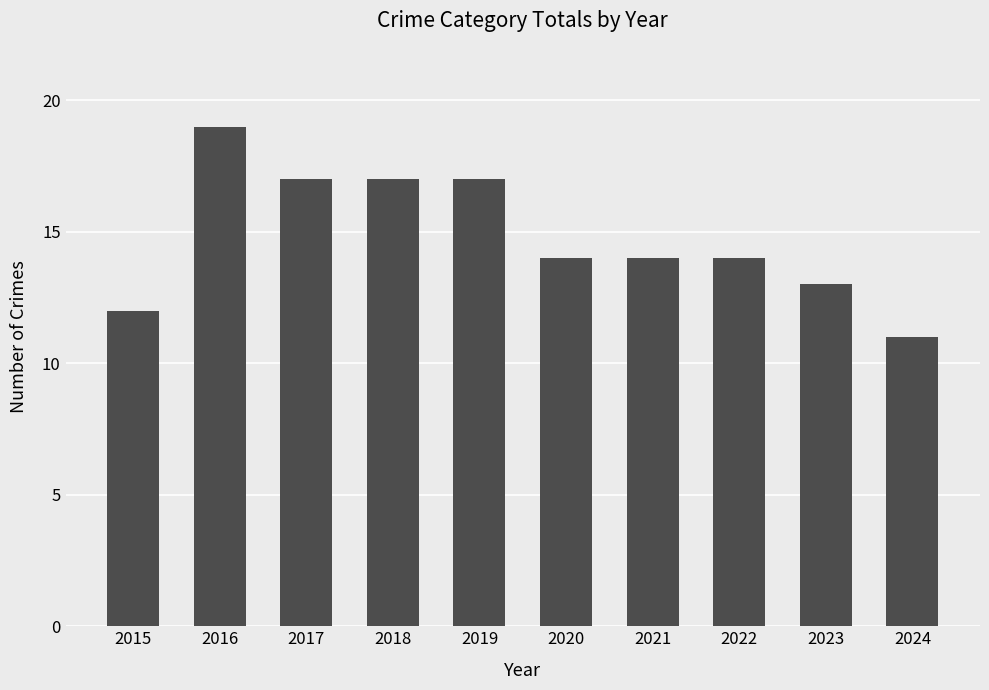

Does the chart contain any negative values?

No